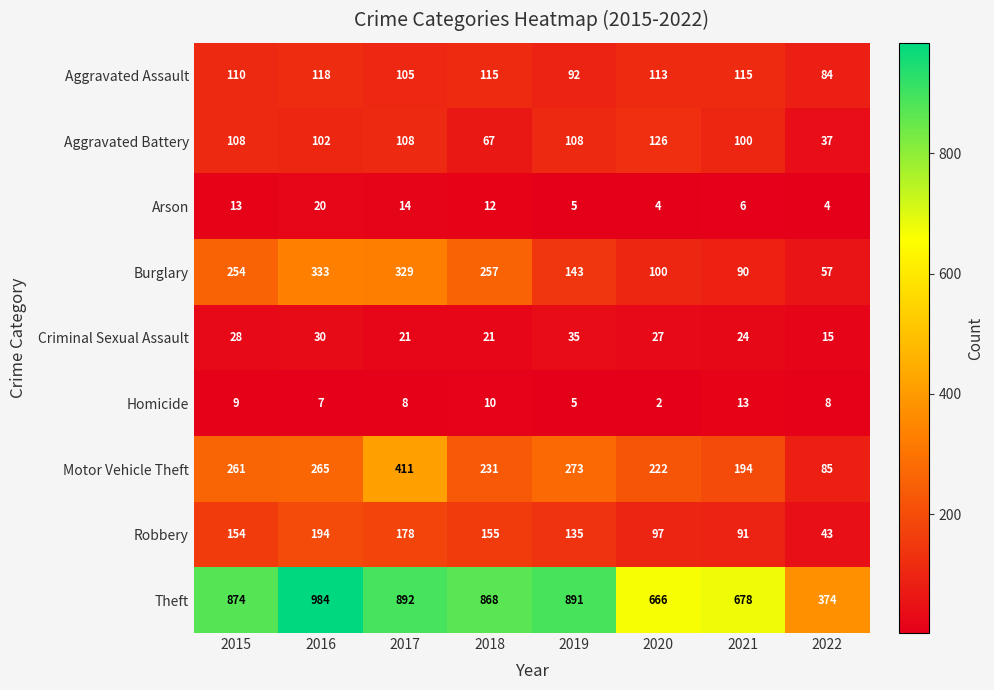

Which series has the largest range (max minus min)?

Theft